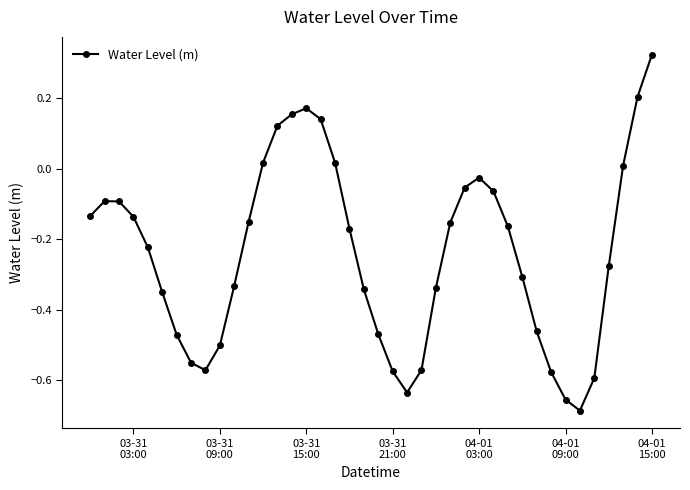

How many values are below 0?

31